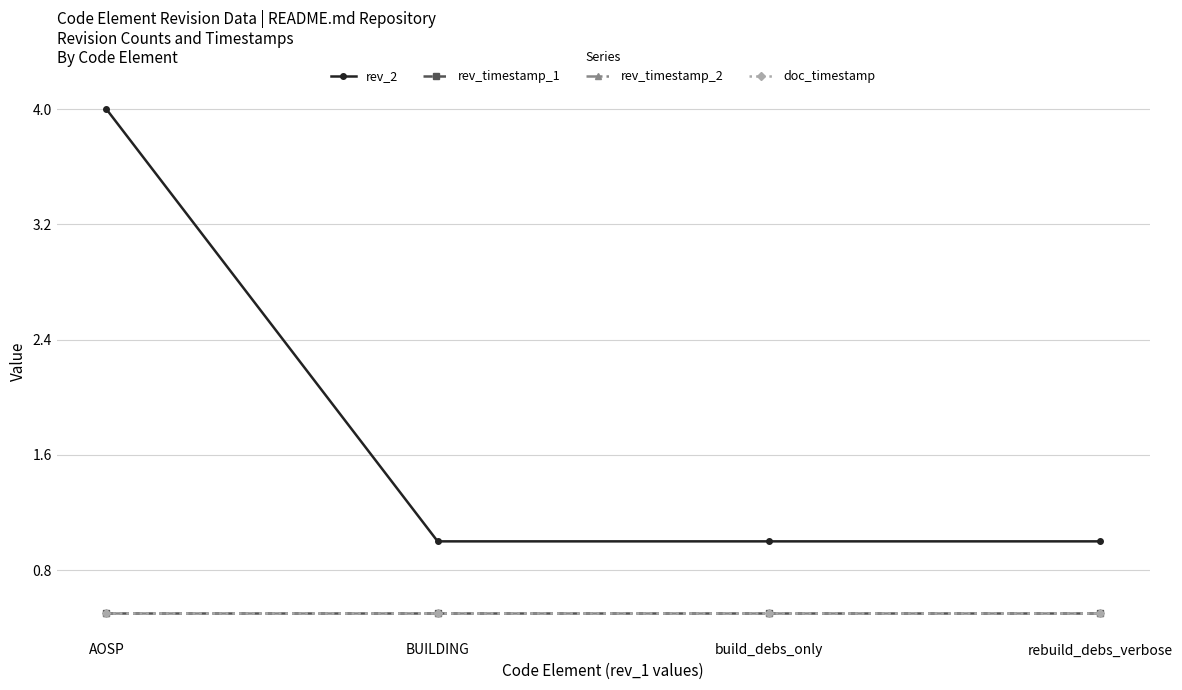

Is the value of rev_timestamp_1 at build_debs_only greater than the value of doc_timestamp at build_debs_only?

No